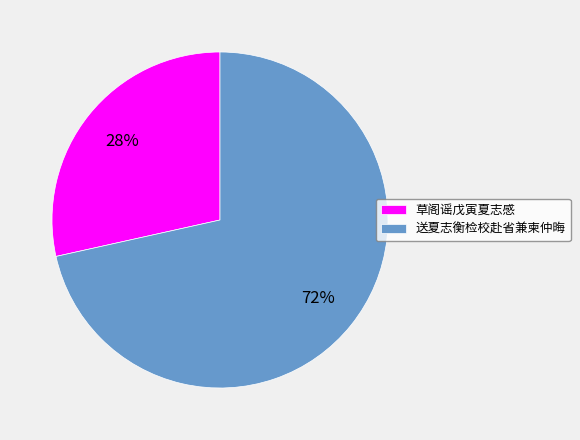

Rank the categories by value from highest to lowest.

送夏志衡检校赴省兼柬仲晦, 草阁谣戊寅夏志感